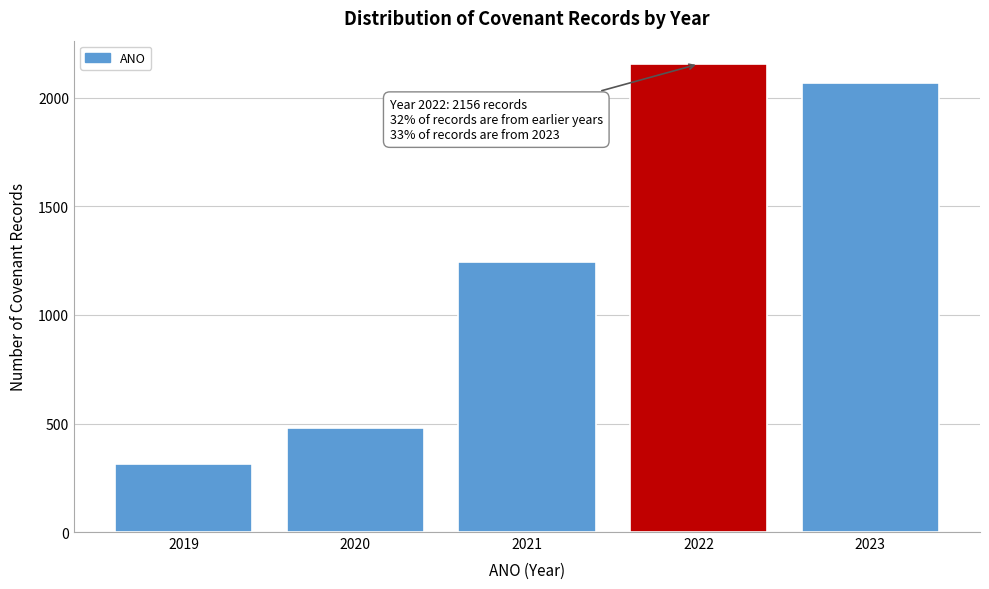

Reading left to right, transcribe all the data shown in this chart.

312	478	1243	2156	2068